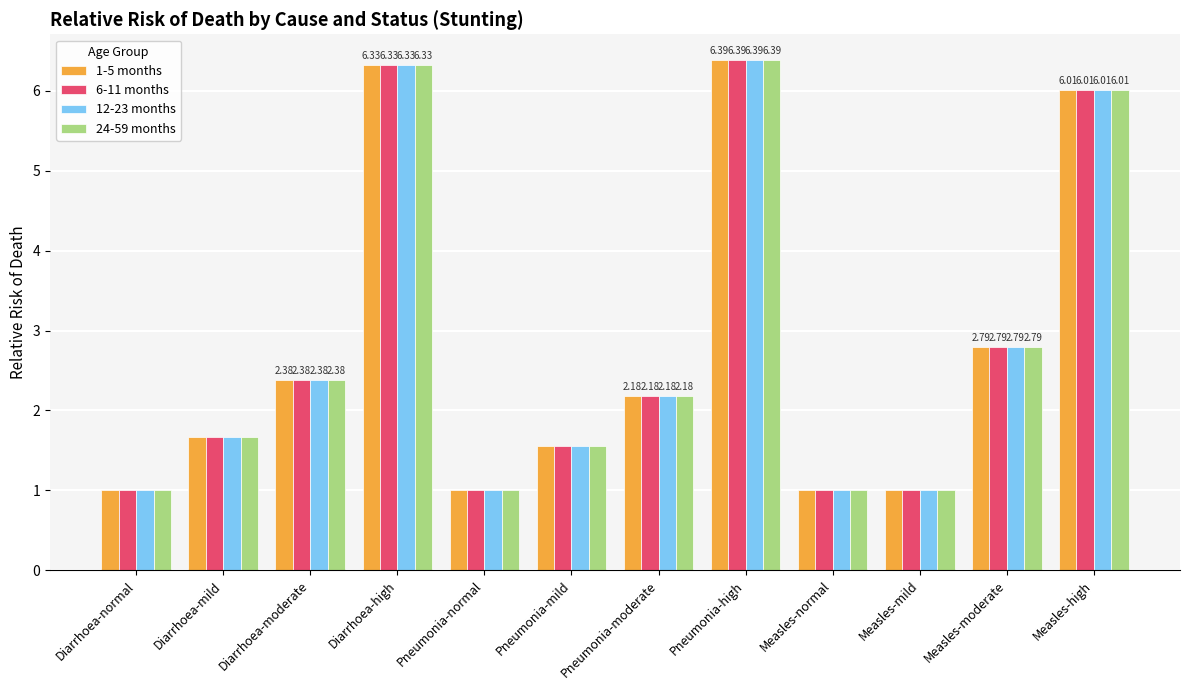

How many bars are there in each group?

4